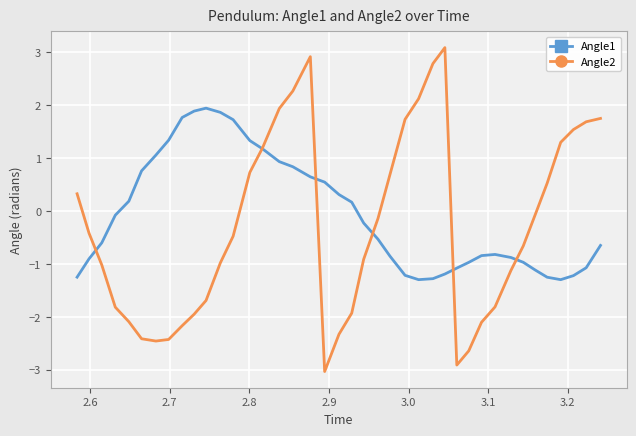

What is the value of the Angle1 point at the 30th from the left?

-1.0